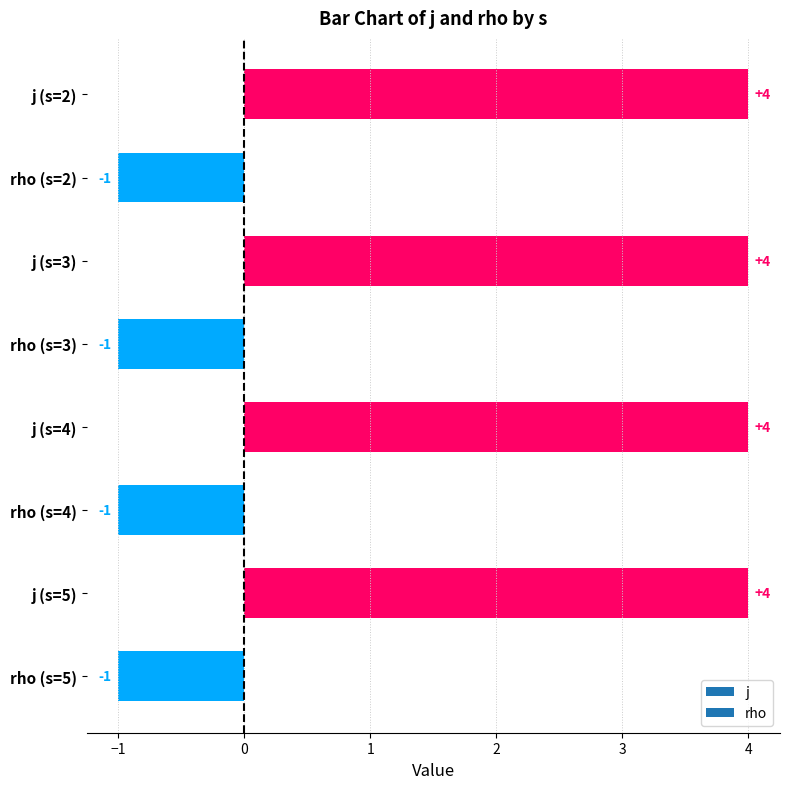

What is the greatest value displayed?

4